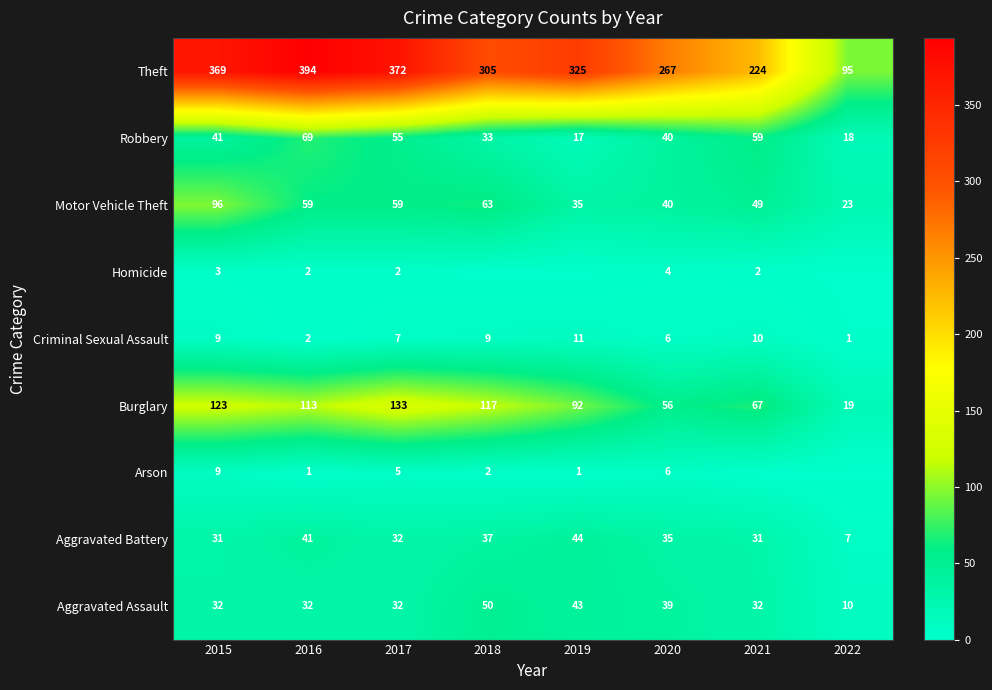

What is the highest value of the Robbery series?

69